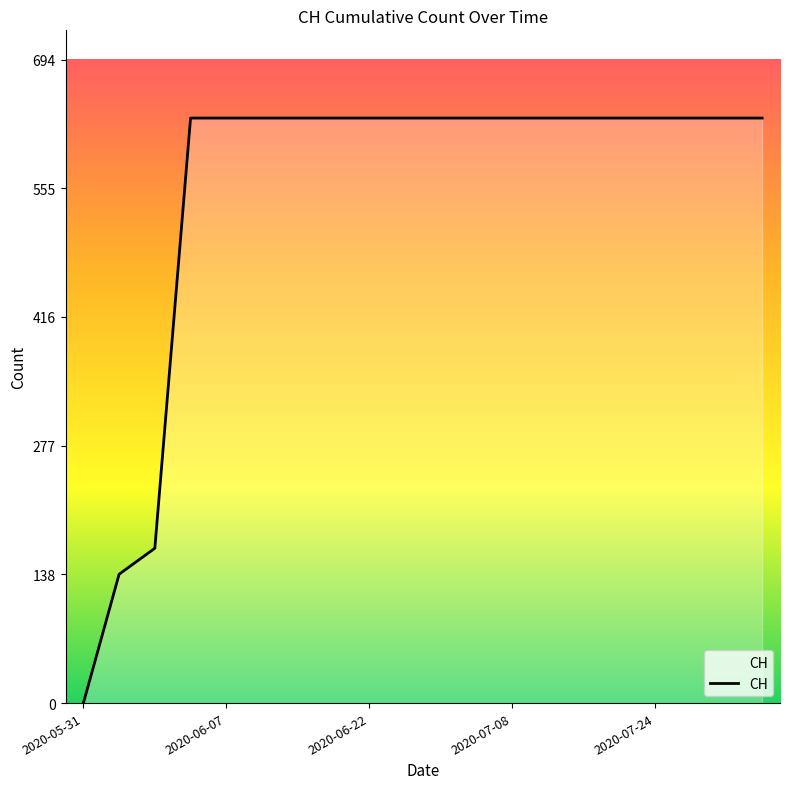

What is the difference between the maximum and minimum values?

631